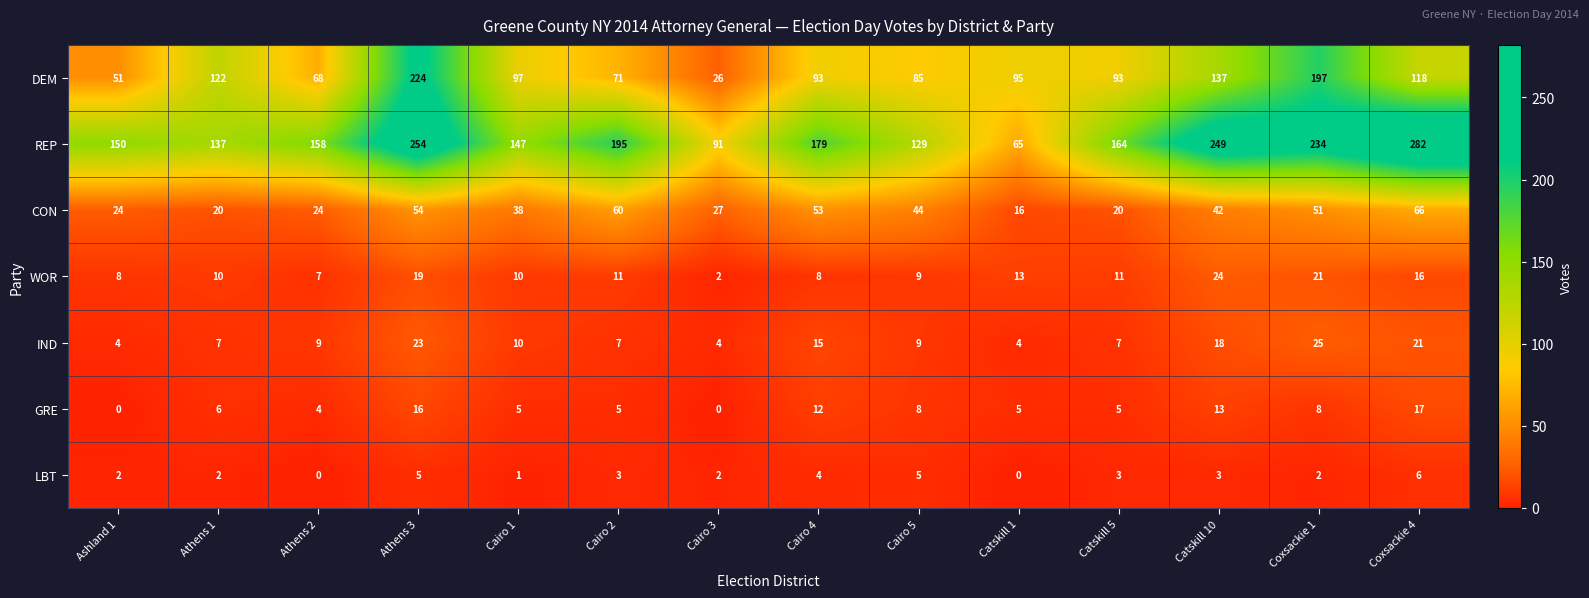

At how many categories does at least one series exceed 42?

14